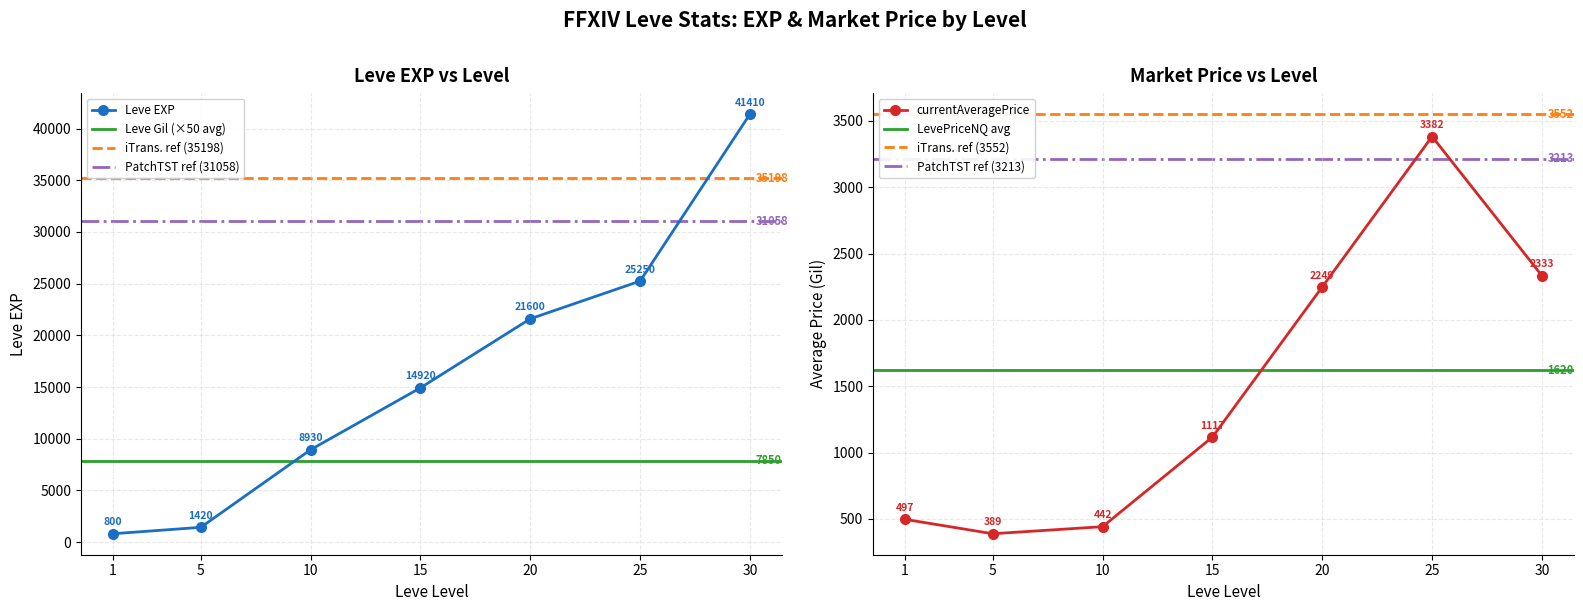

What is the value of the currentAveragePrice point at the 1st from the left?

497.2